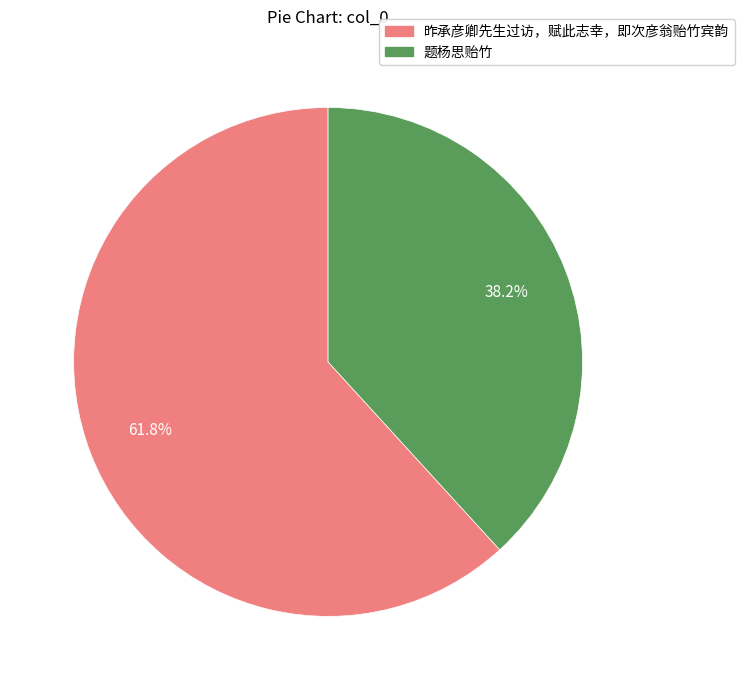

How much of the chart is everything except 题杨思贻竹?

61.8%